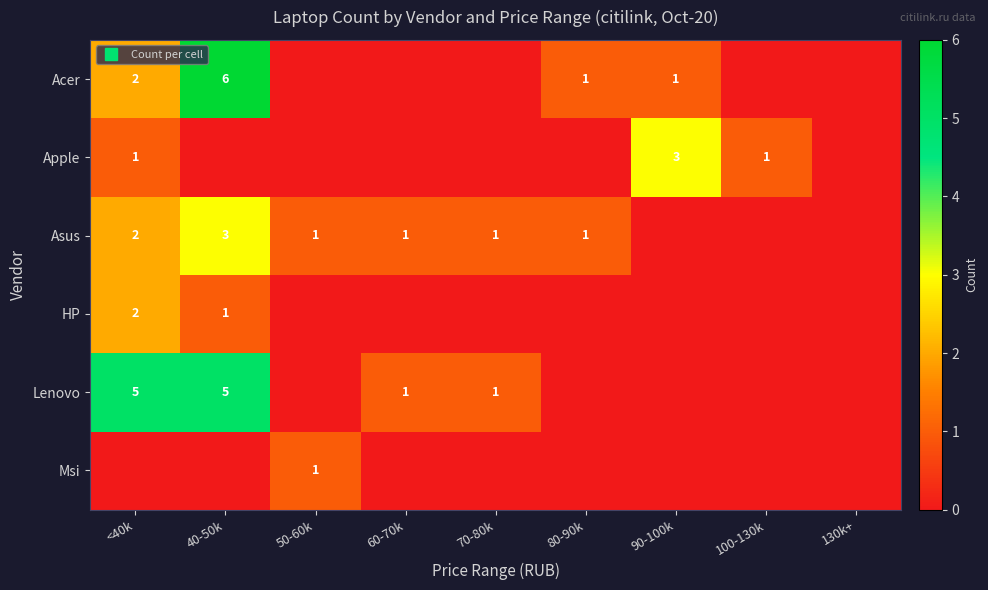

Rank the series at <40k from highest to lowest value.

Lenovo, Acer, Asus, HP, Apple, Msi